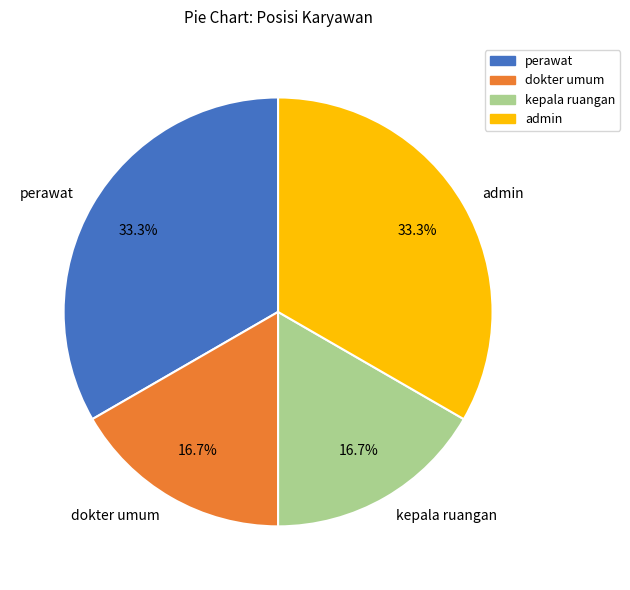

Approximately how many times larger is the value at kepala ruangan compared to admin?

0.5